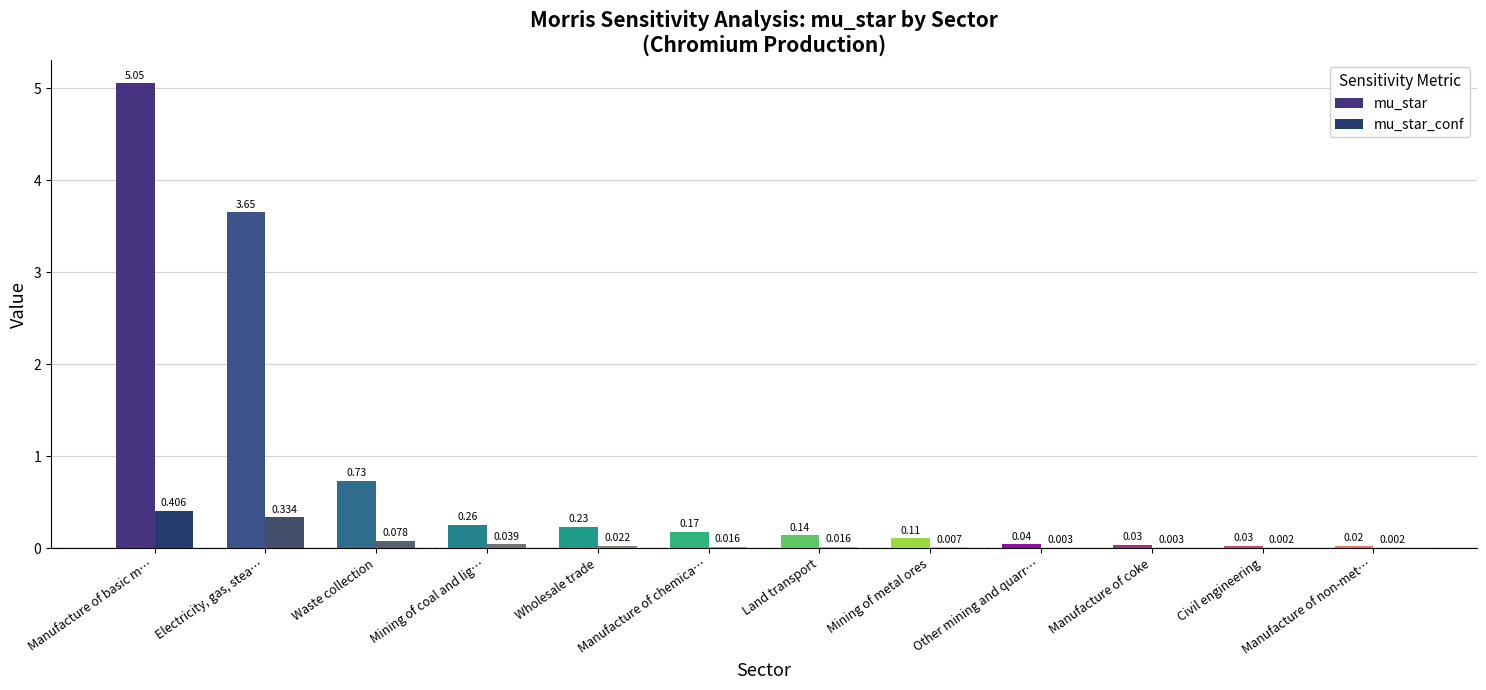

How many distinct data groups are displayed?

2